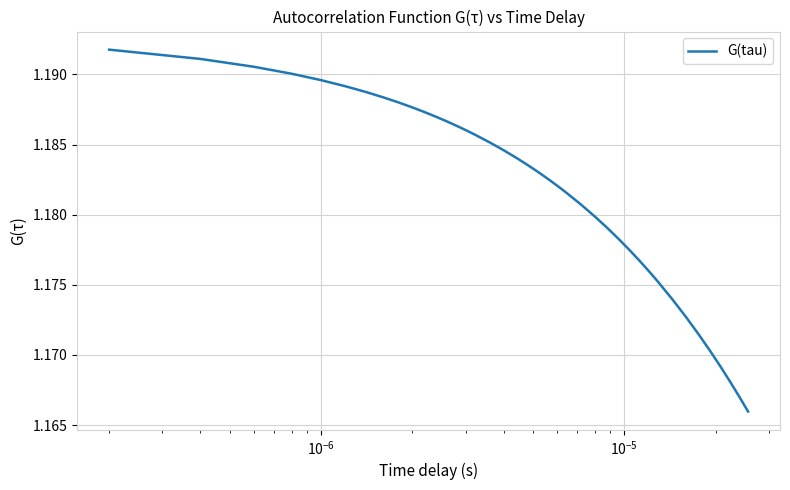

Count the number of categories in the chart.

40